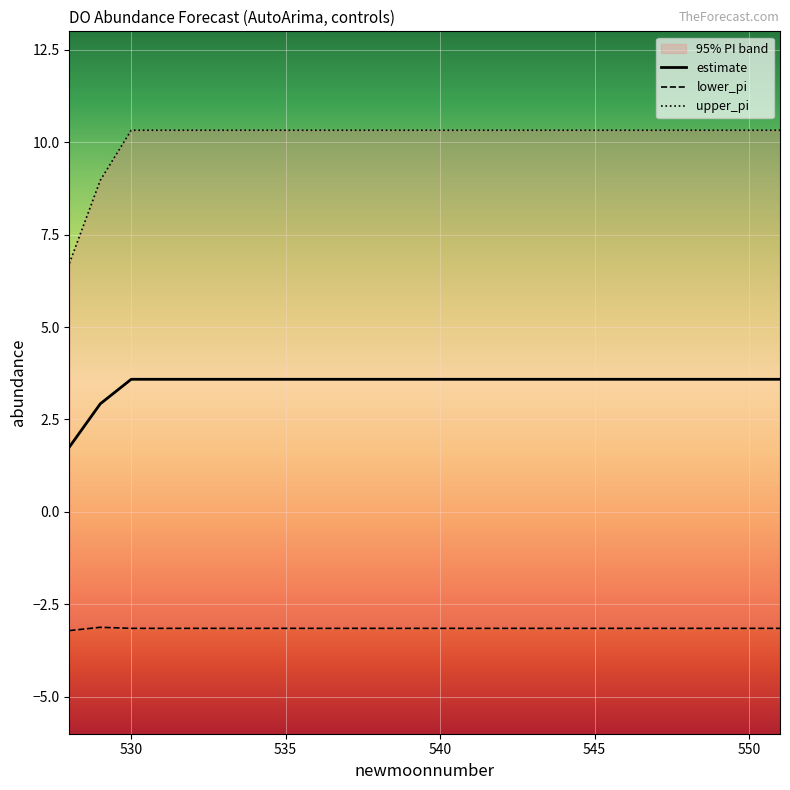

What is the lowest value of the estimate series?

1.8